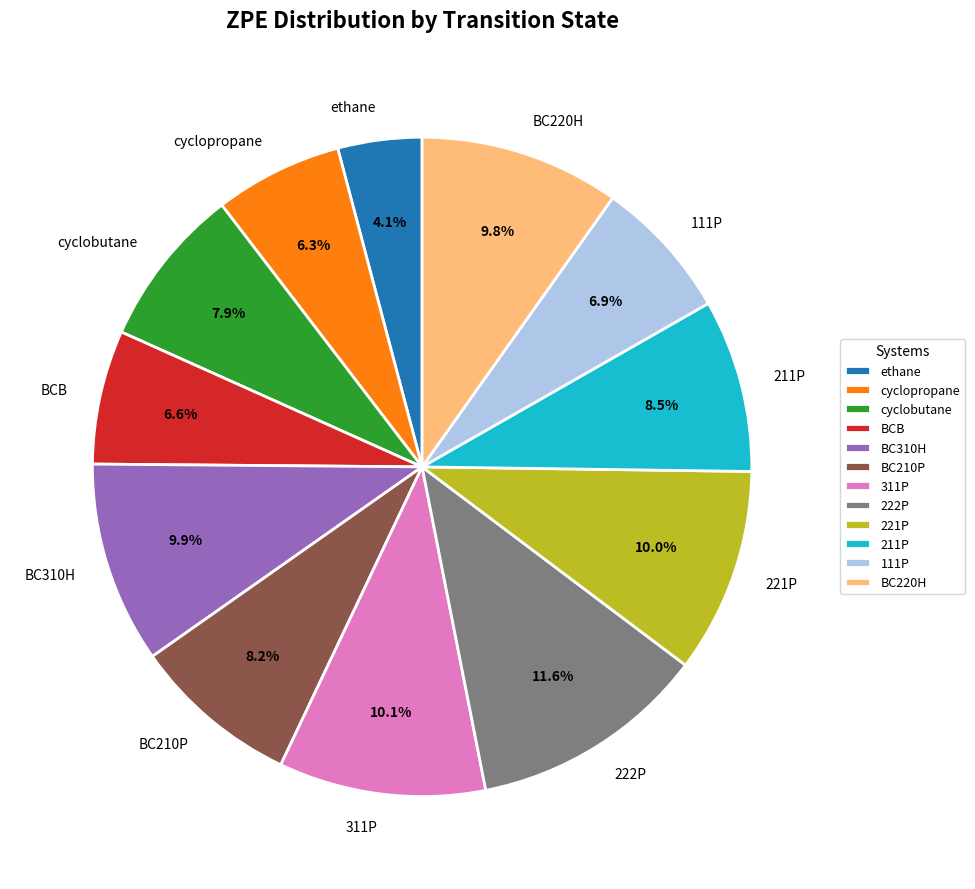

Is it true that BC210P is 8% of the pie?

True